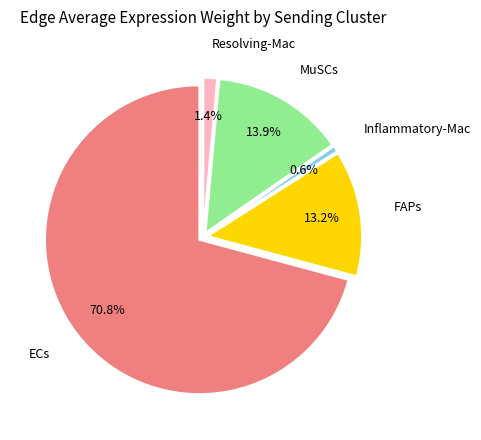

Does any single category account for the majority?

Yes